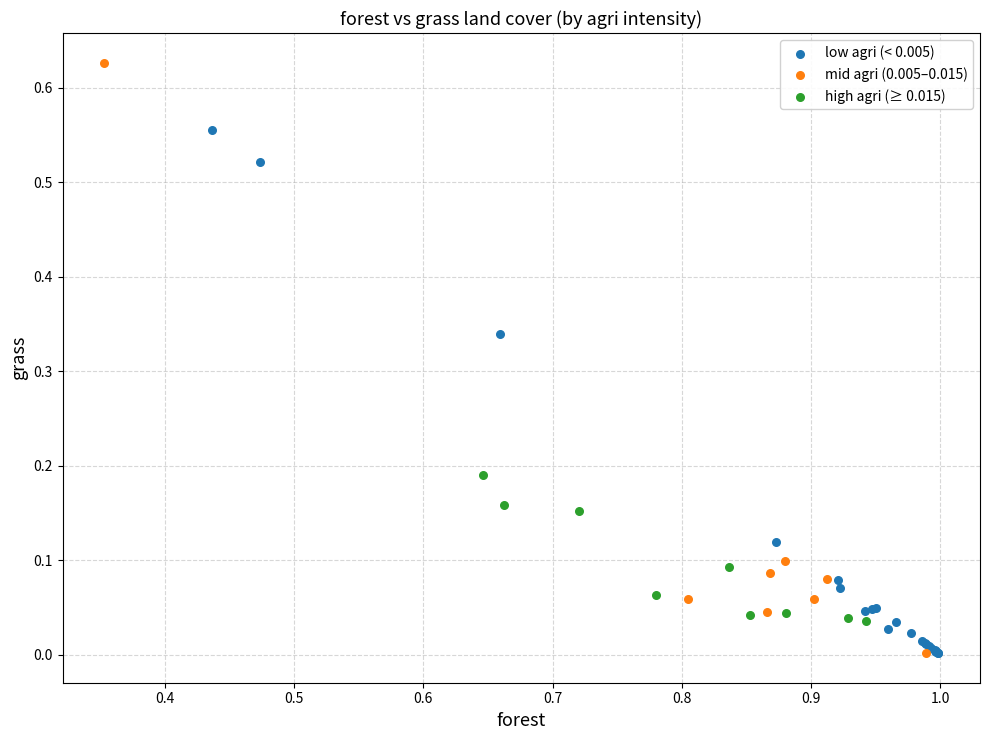

Which series contains the highest Y value?

mid agri (0.005–0.015)